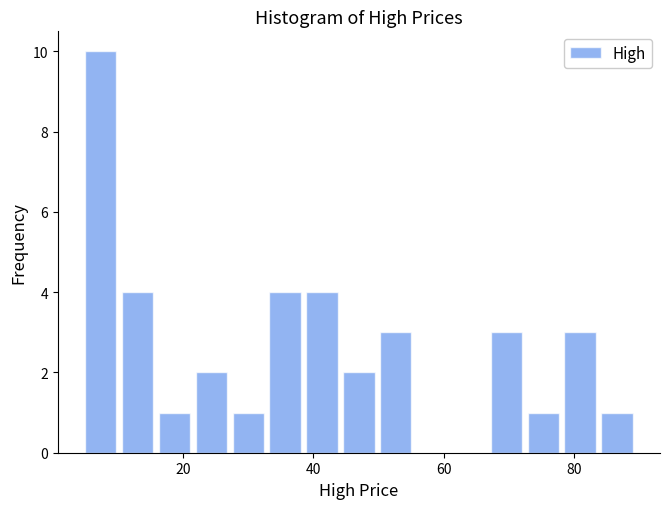

Read against the x-axis, roughly where is the centre of the tallest bar?

8